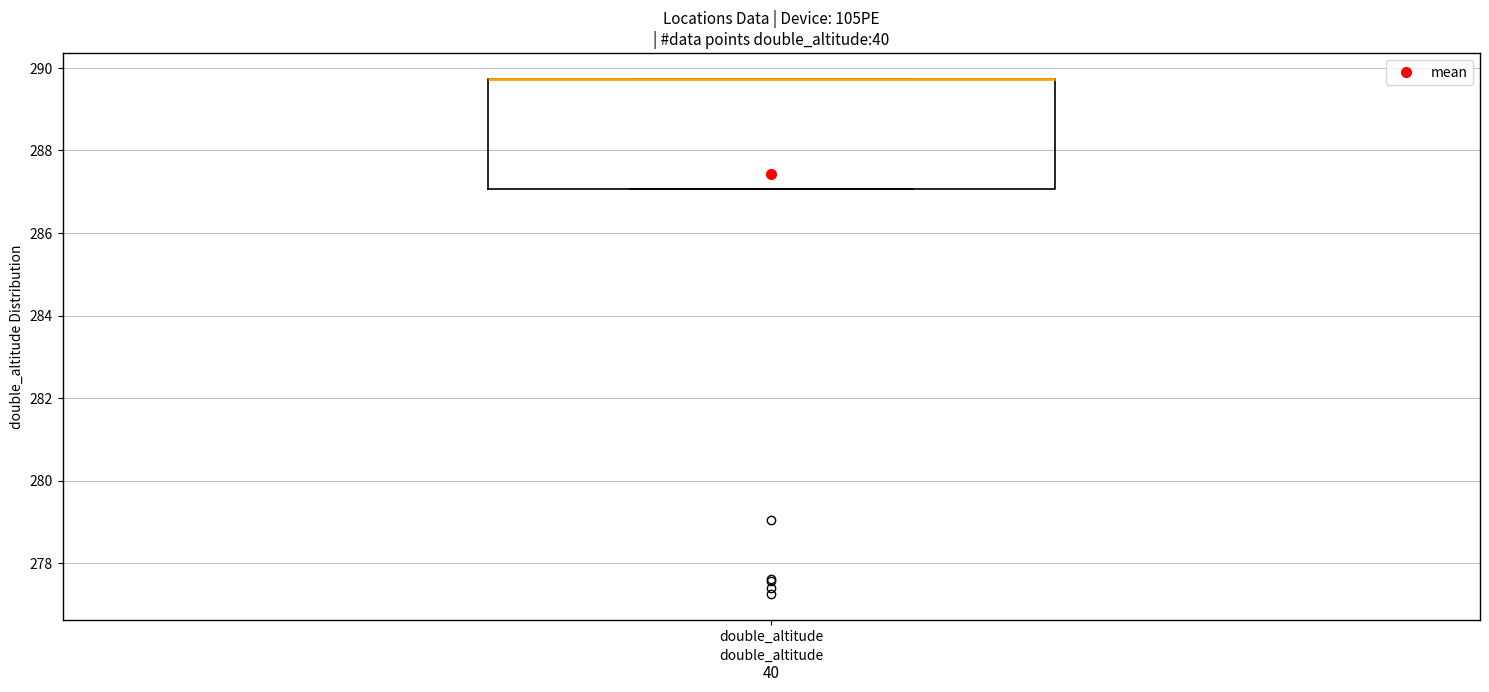

Read this box plot against the y-axis: the position of the median line, the range covered by the box, and the ends of both whiskers. The values are not printed on the chart, so give them approximately, as read against the axis.

median 289.8 (drawn on the box's upper edge), box 287.0 to 289.8, whiskers 287.0 to 289.8